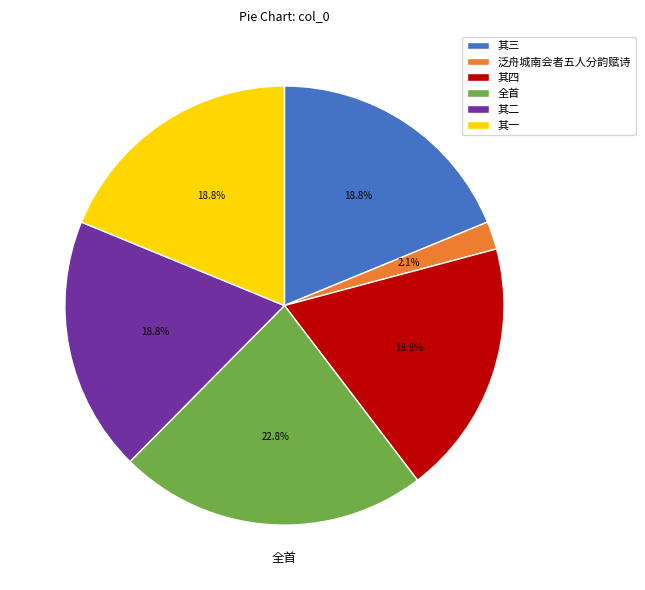

Does 泛舟城南会者五人分韵赋诗 represent more than half of the total?

No